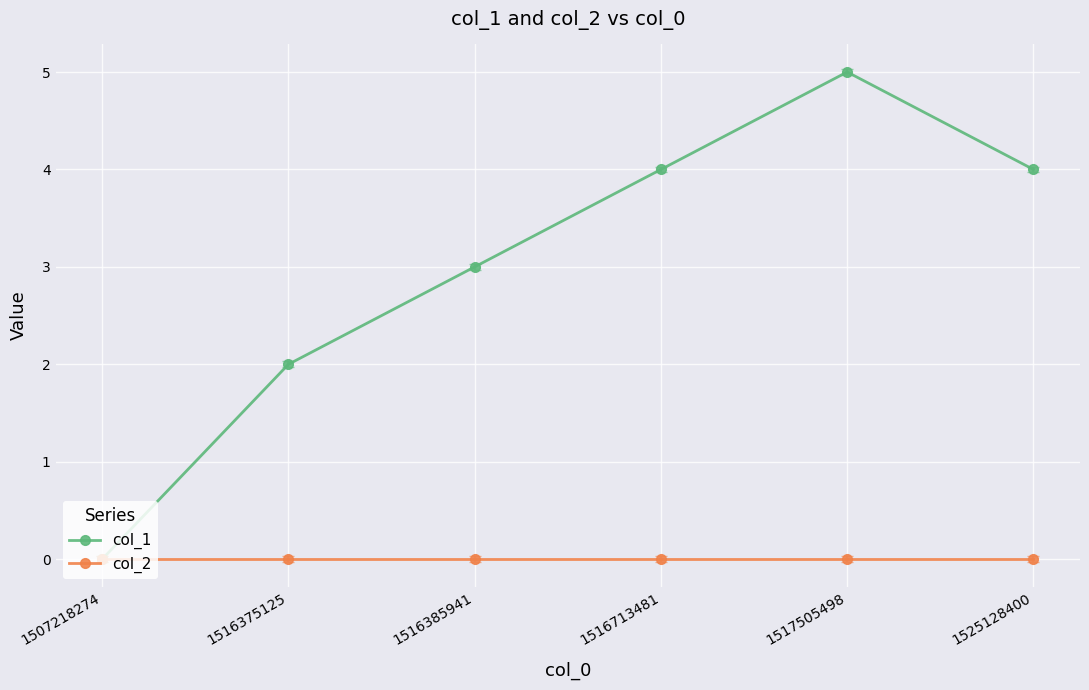

The value of col_1 at 1517505498 is 5. True or false?

True